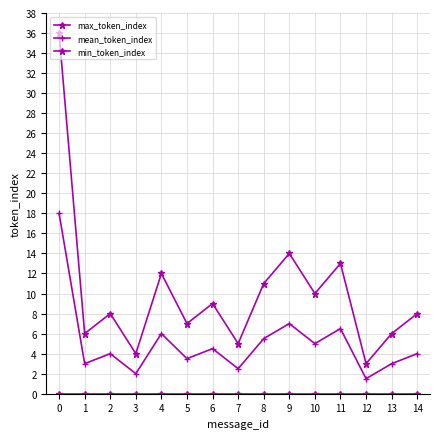

Count the number of categories in the chart.

15